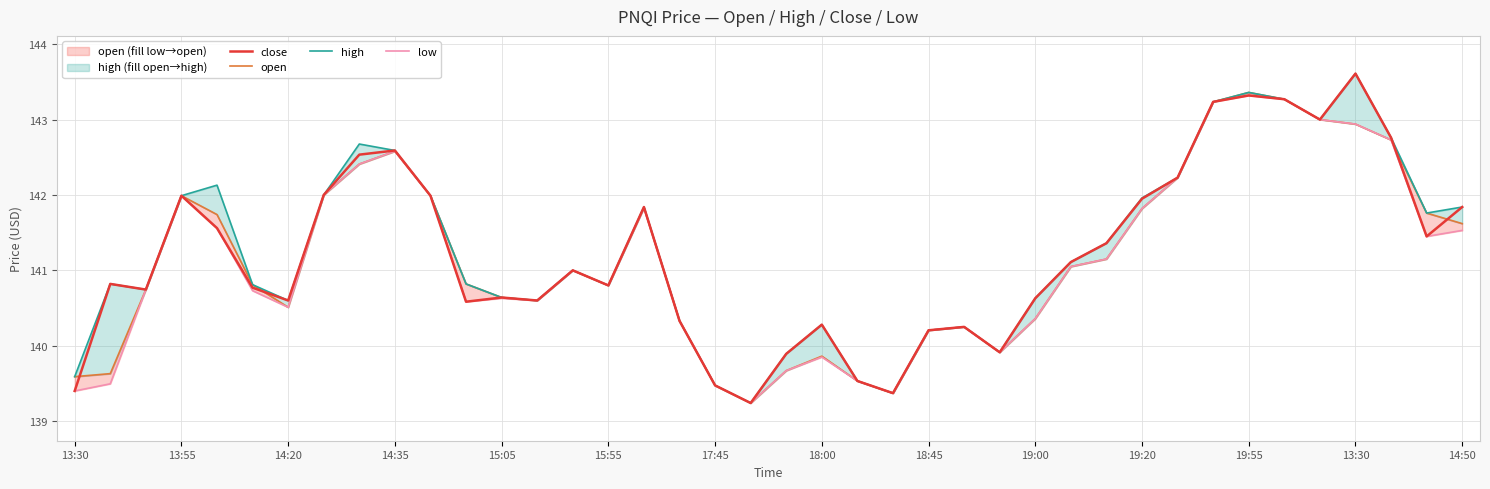

What is the sum of all low values?

5644.8